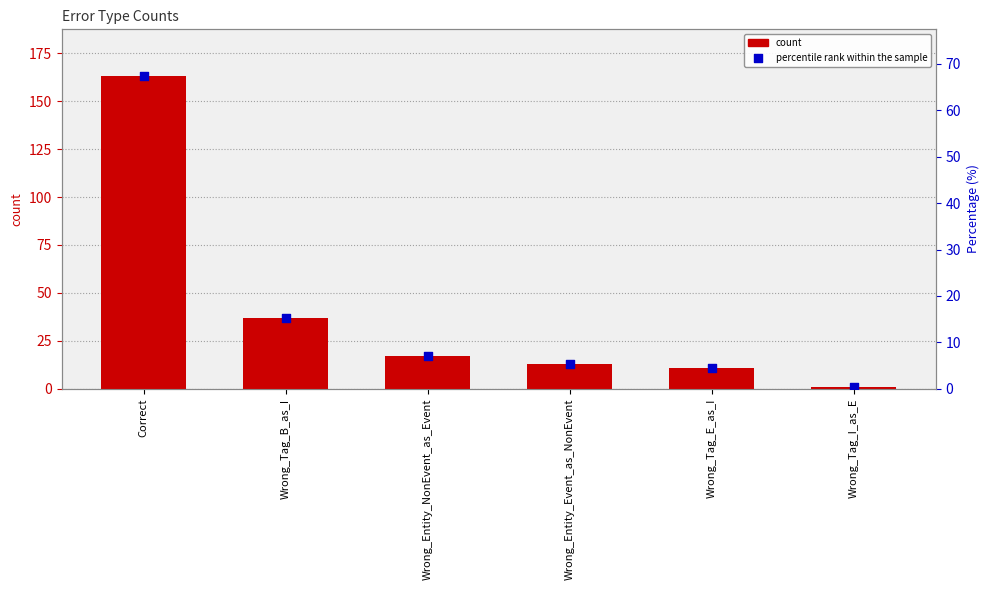

Which series has the widest spread of Y values?

count